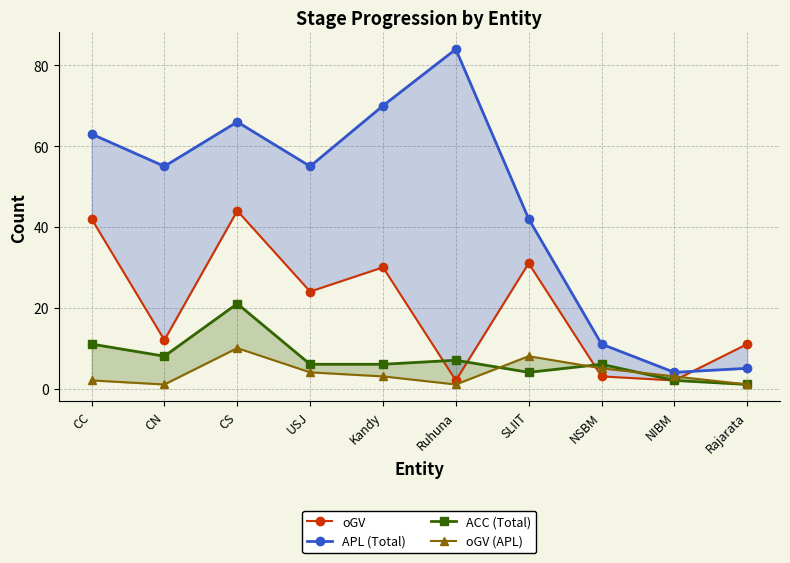

Where do APL (Total) and oGV first cross each other?

NIBM and Rajarata